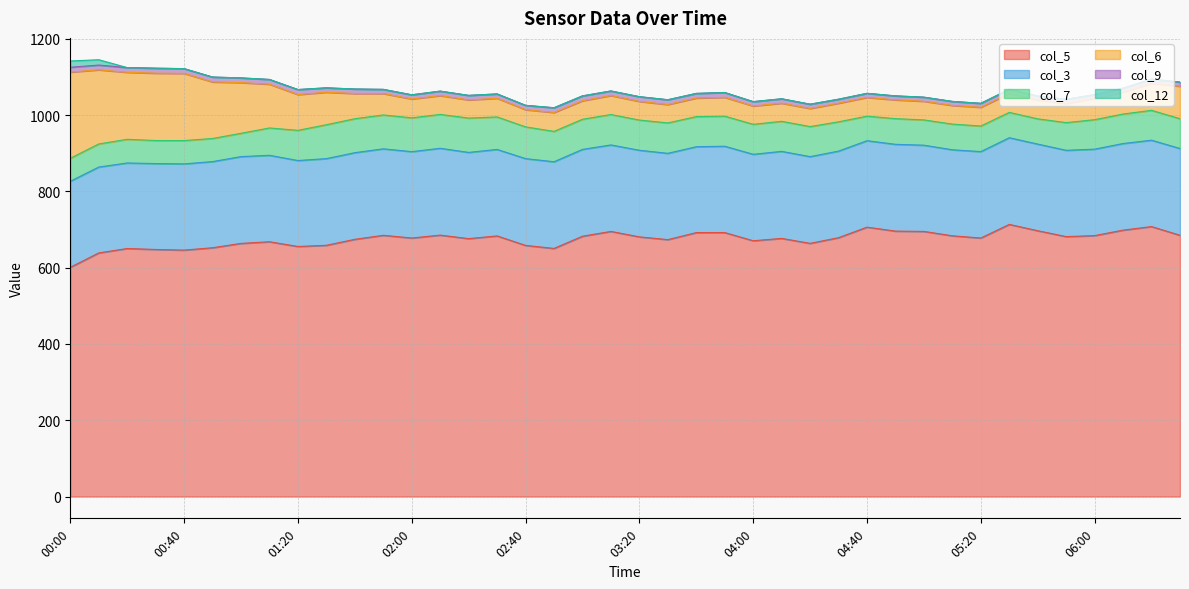

How many interior local valleys does the col_6 series have?

7